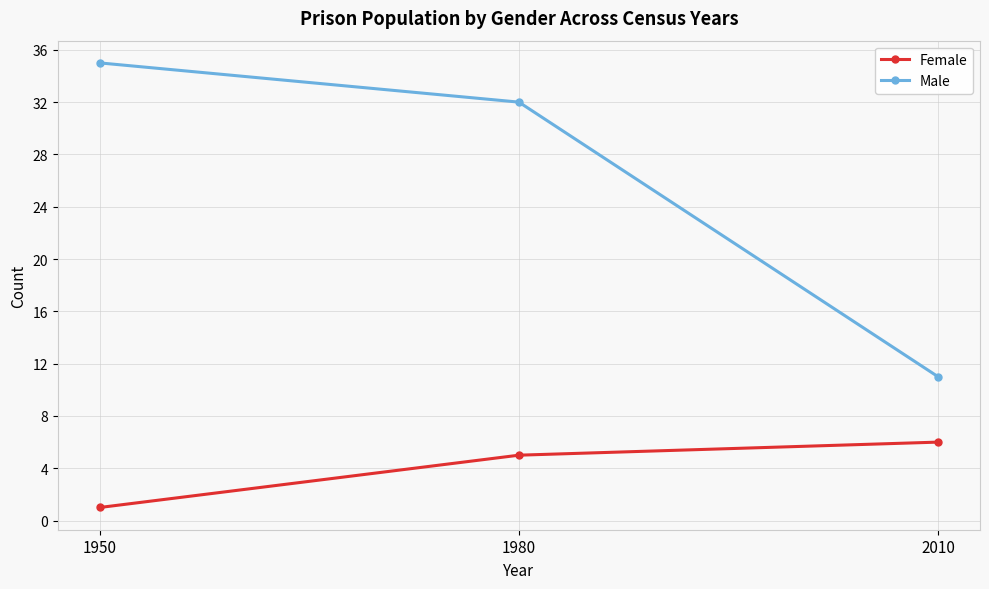

At which label does Male reach its minimum?

2010